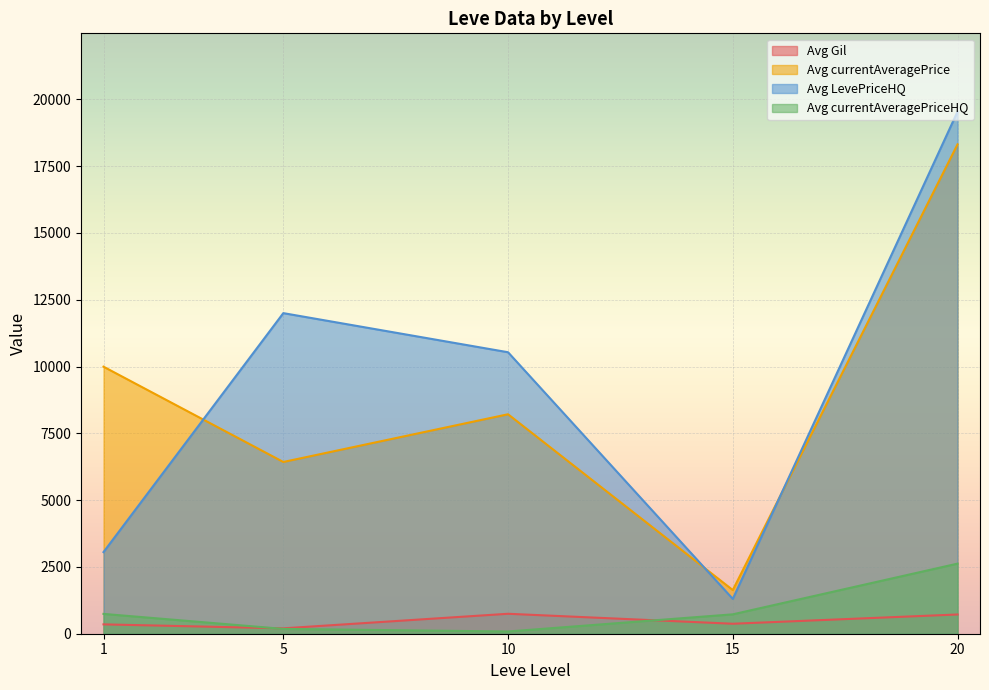

Between 20 and 5, which is larger?

20